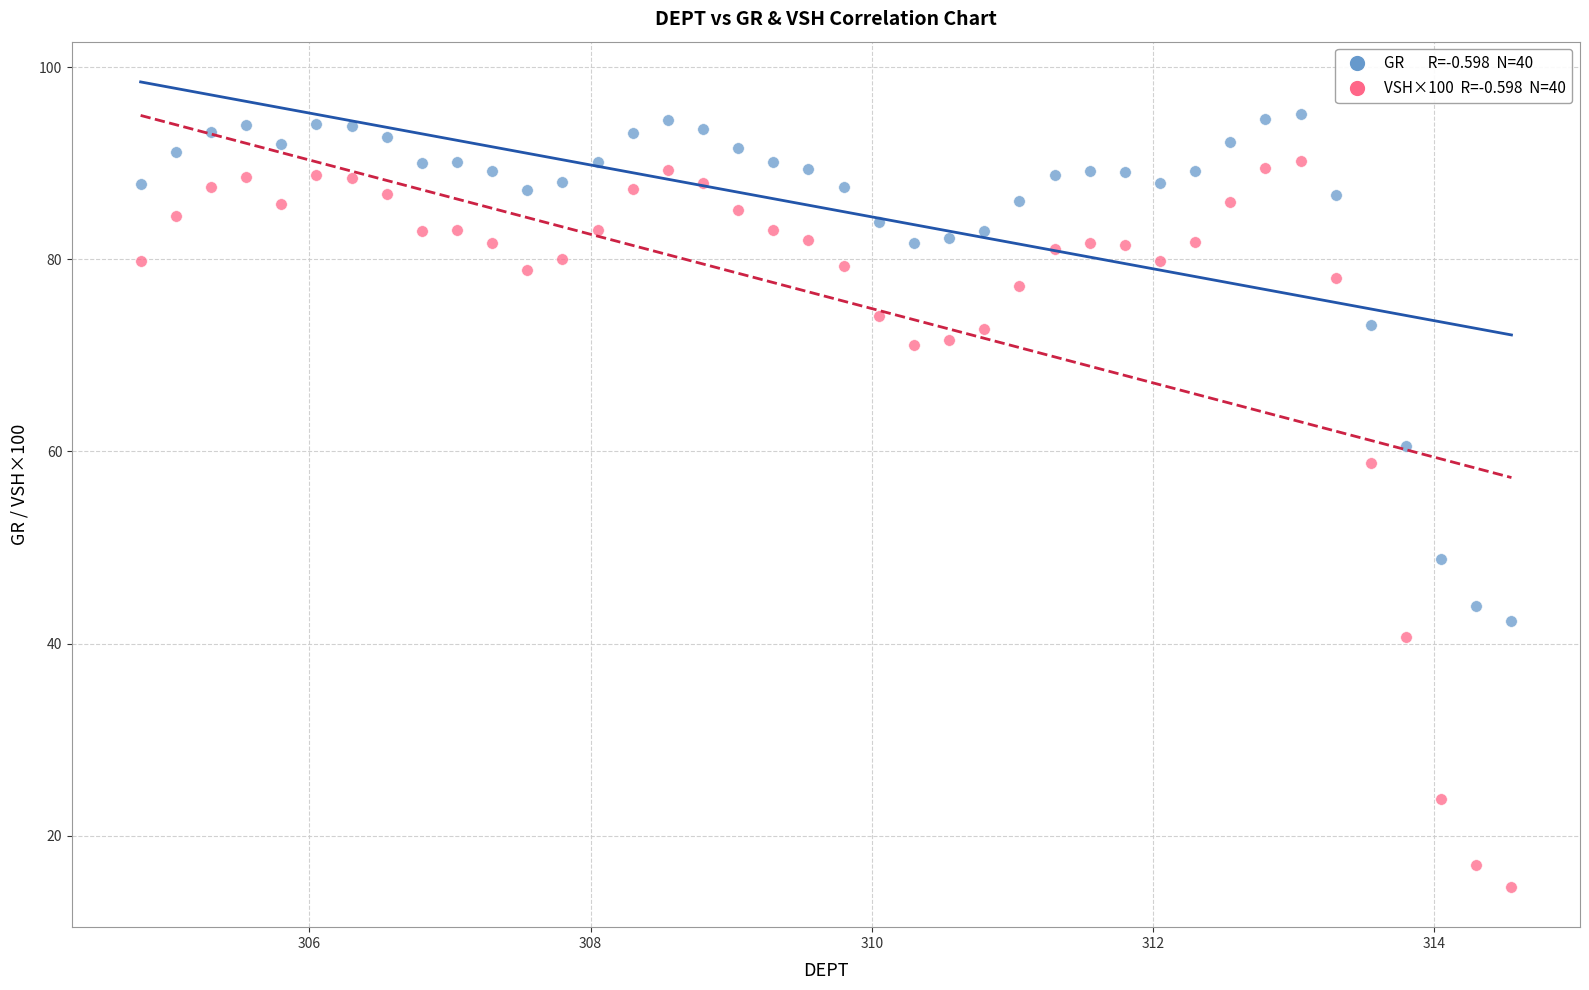

Across all data points, what is the range of Y values (max minus min)?

80.5